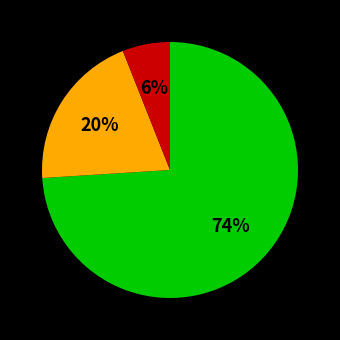

To the nearest percent, what is the difference between the largest and smallest slice percentages?

68%